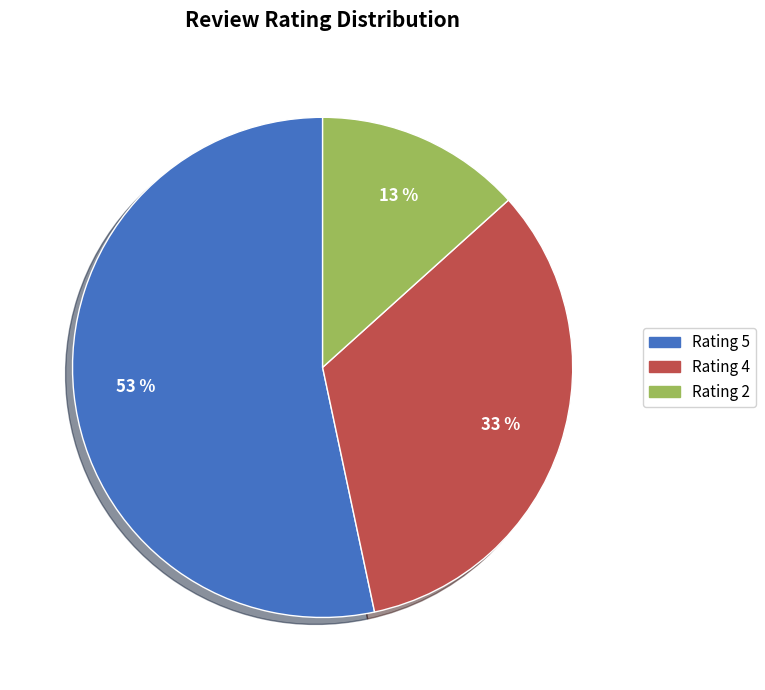

Approximately how many times larger is the value at Rating 4 compared to Rating 2?

2.5